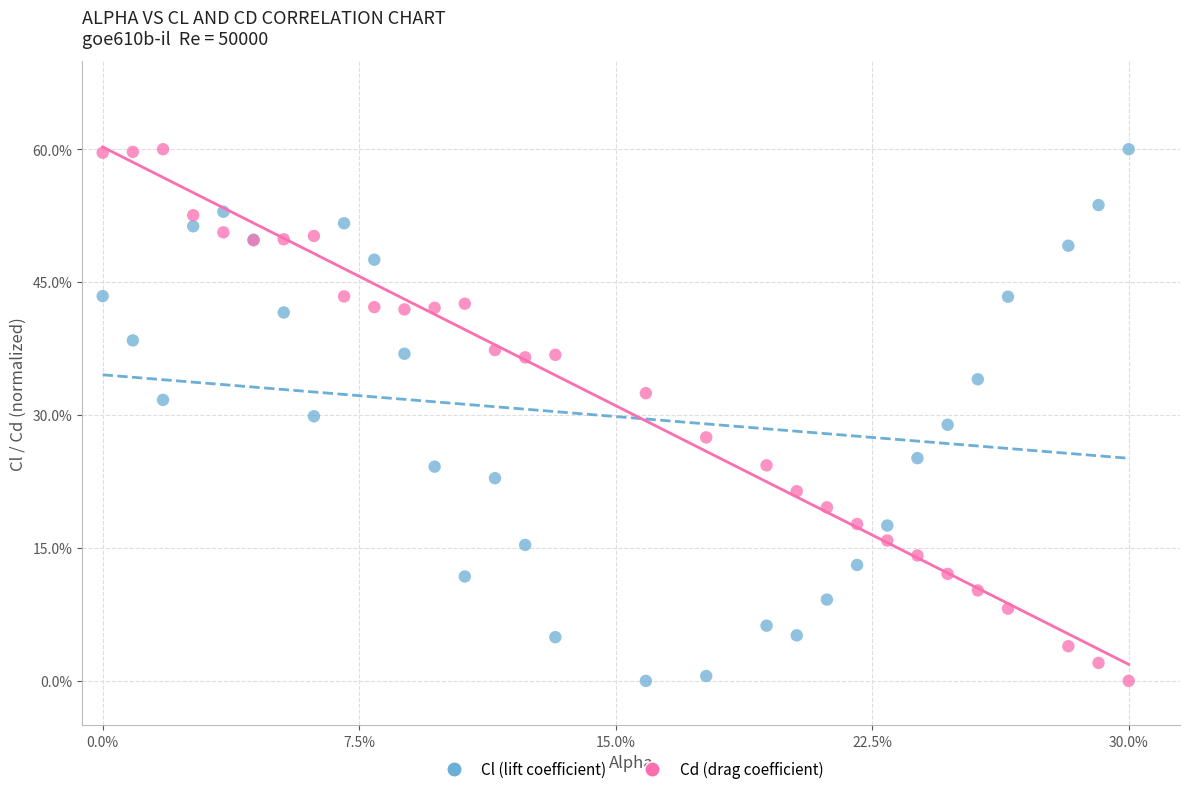

What are all the series names shown in the legend?

Cl (lift coefficient), Cd (drag coefficient)